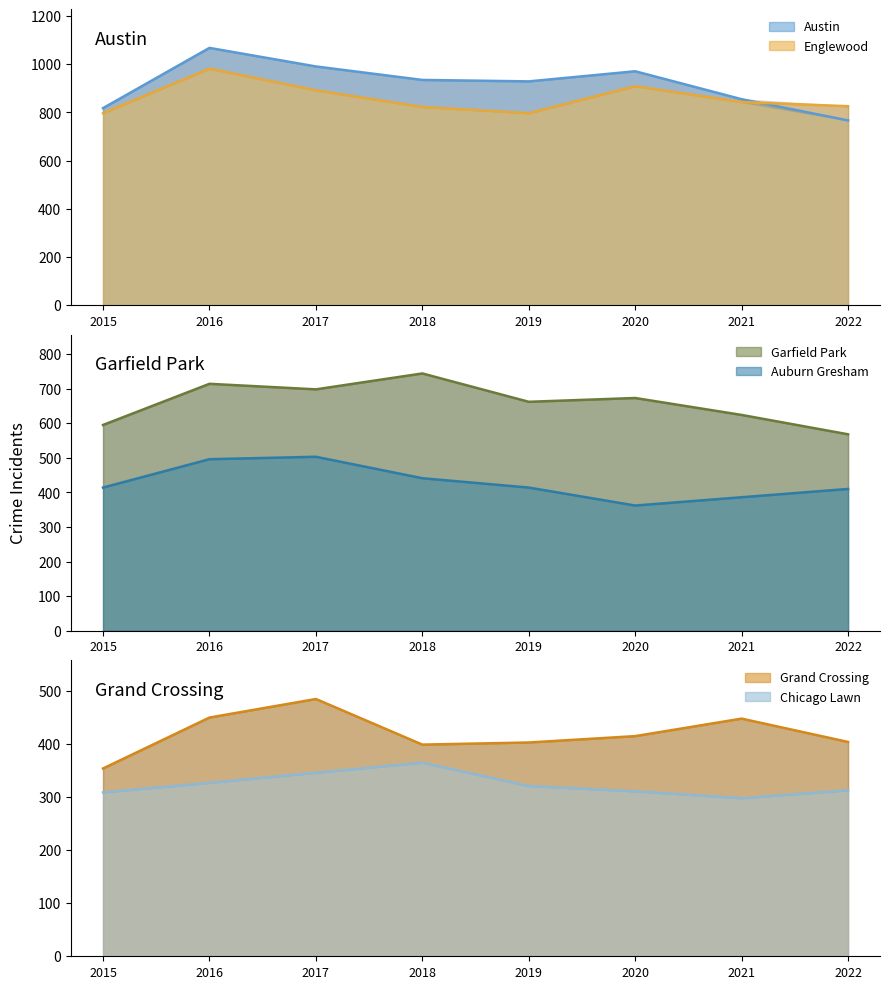

True or false: Englewood and Chicago Lawn cross at least once.

False